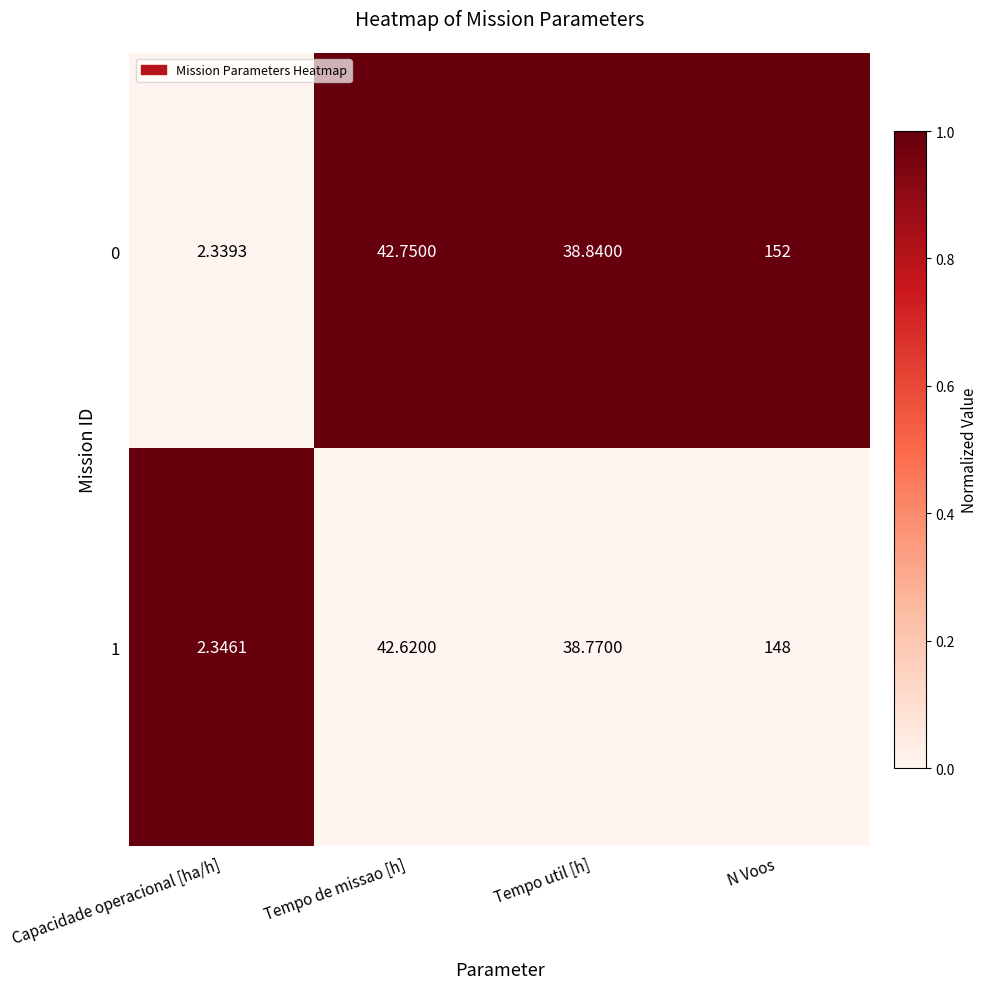

How many data points does each series have?

4